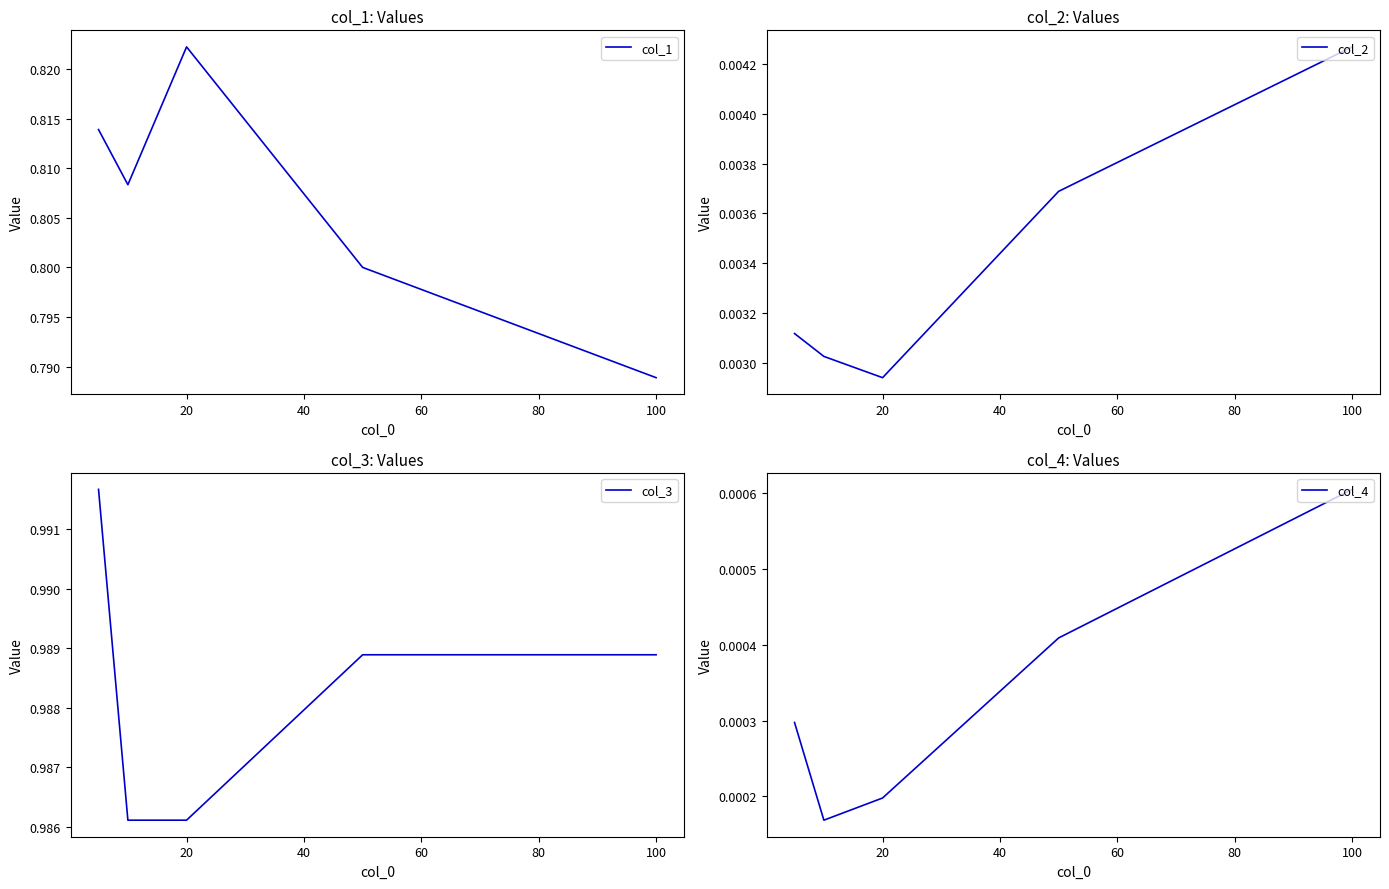

True or false: col_4 and col_2 intersect in this chart.

False